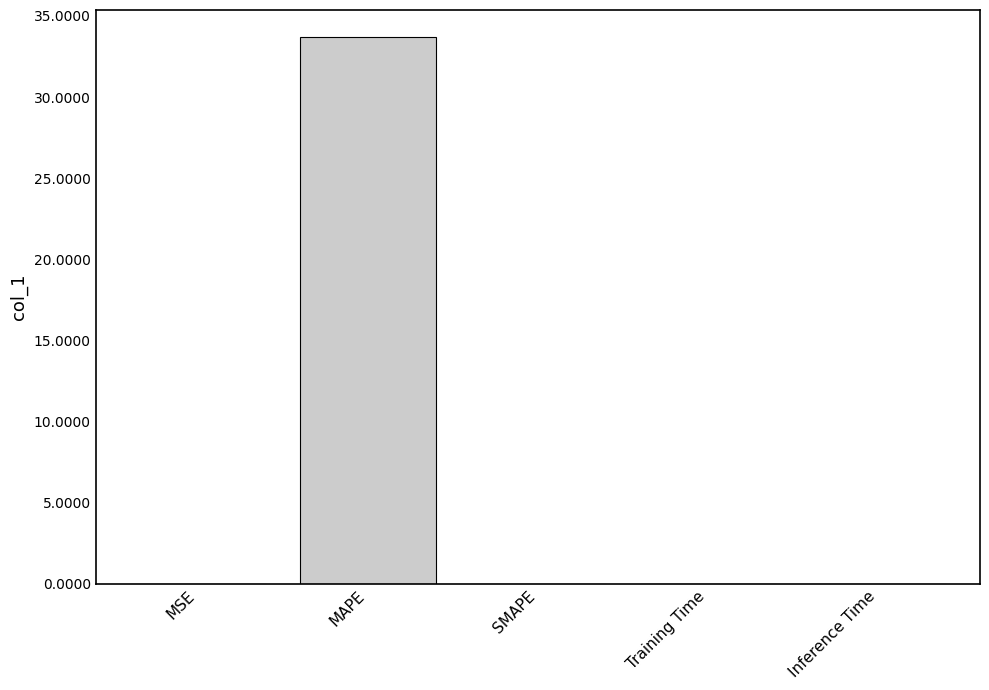

What is the maximum value shown in the chart?

33.7